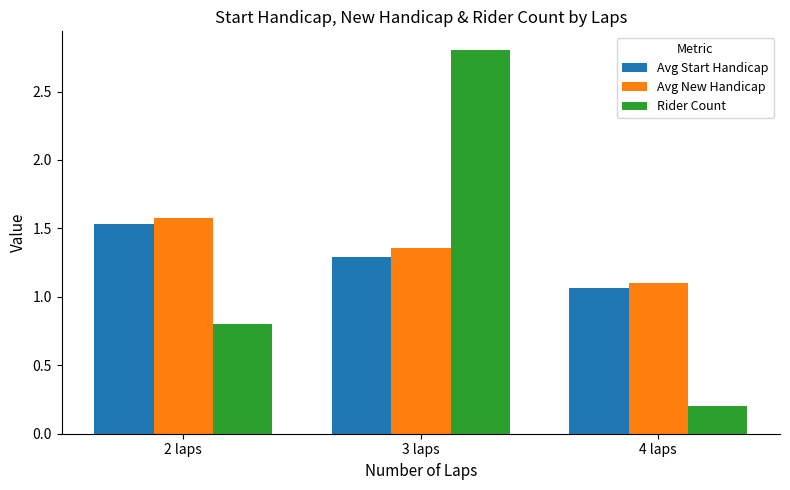

Rank the series at 2 laps from highest to lowest value.

Avg New Handicap, Avg Start Handicap, Rider Count